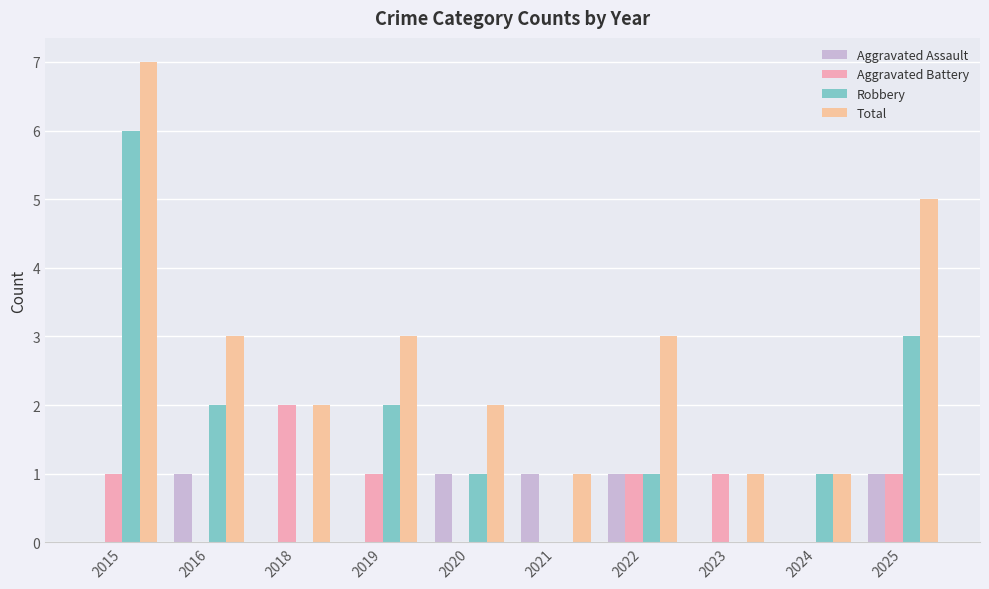

How many data points does each series have?

10